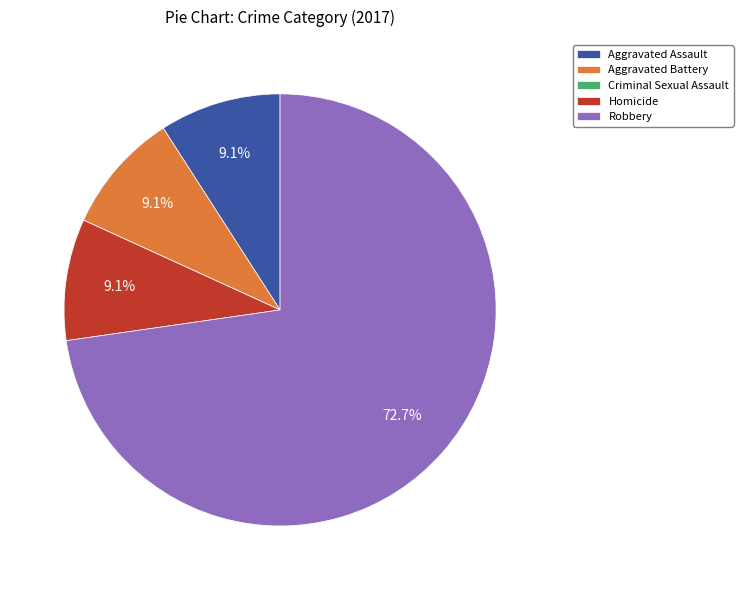

To the nearest percent, what is the difference between the largest and smallest slice percentages?

73%